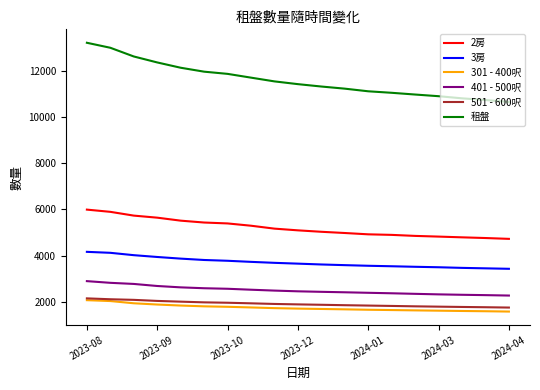

Which series has the widest spread of values?

租盤